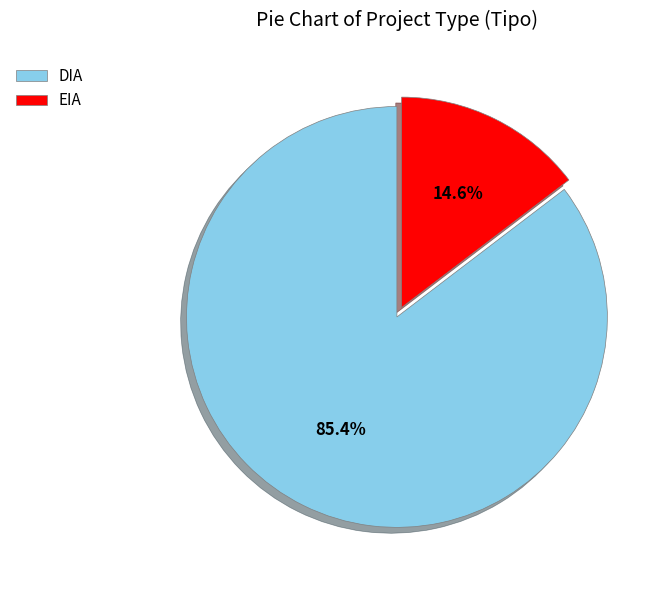

Does DIA account for over 50% of the chart?

Yes